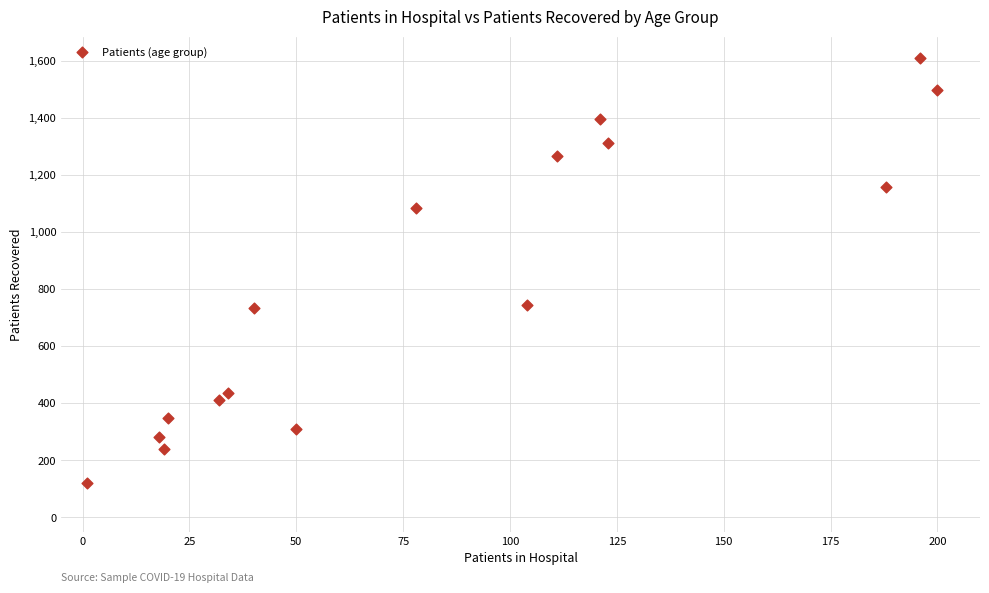

What is the range of Y values (max minus min)?

1491